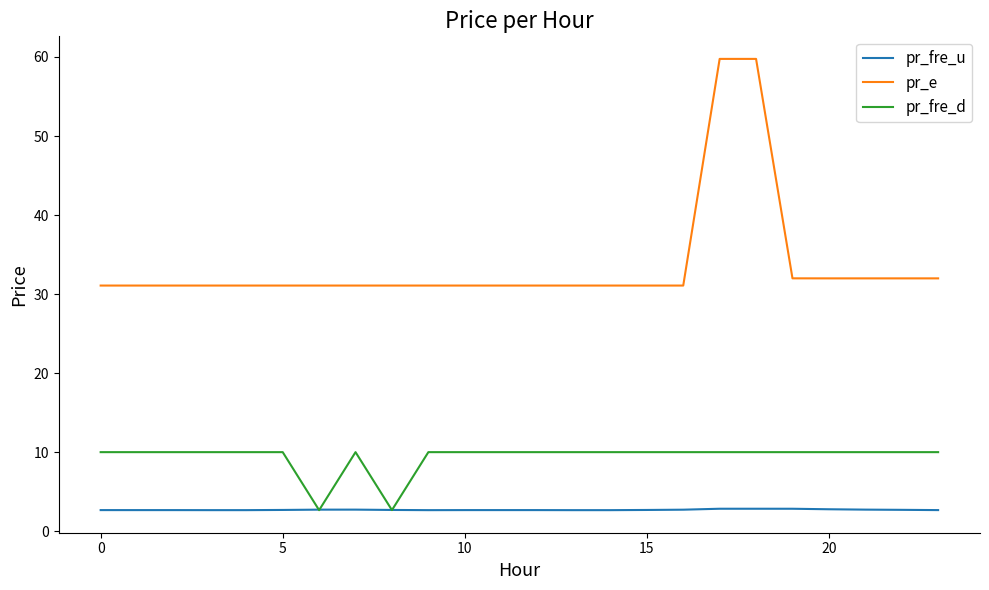

What is the maximum value for pr_fre_u?

2.8